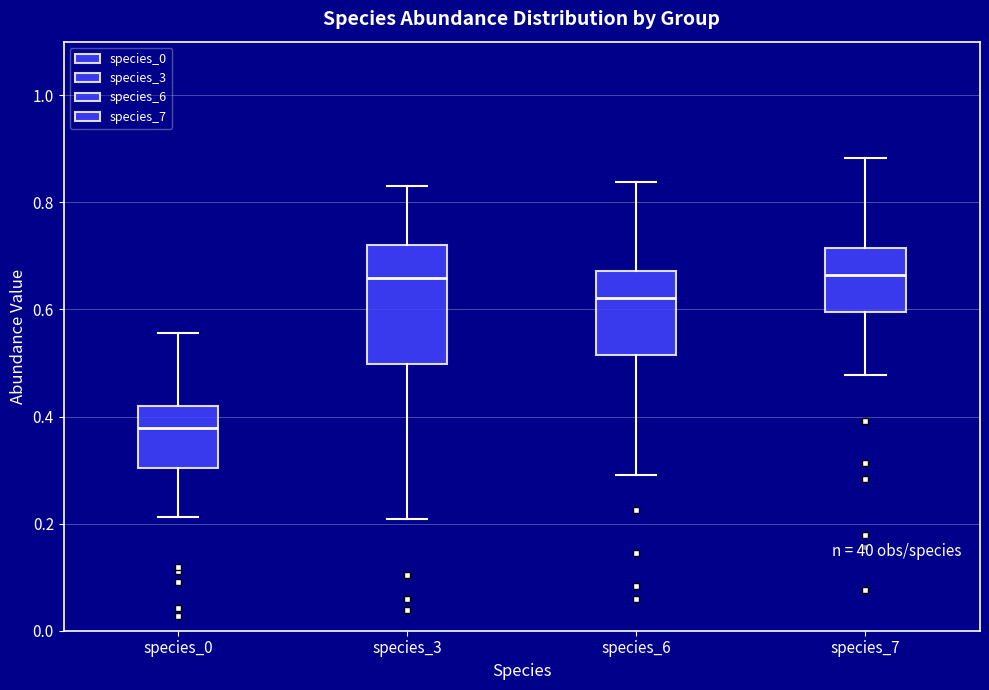

Which box is the tallest, from its lower edge to its upper edge?

species_3